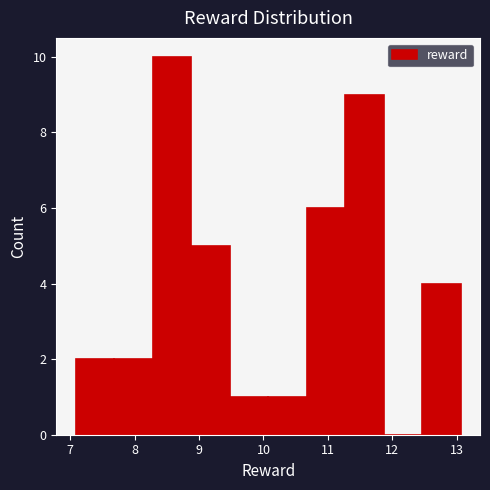

Over which range of the x-axis is the bar tallest?

8.3 to 8.9